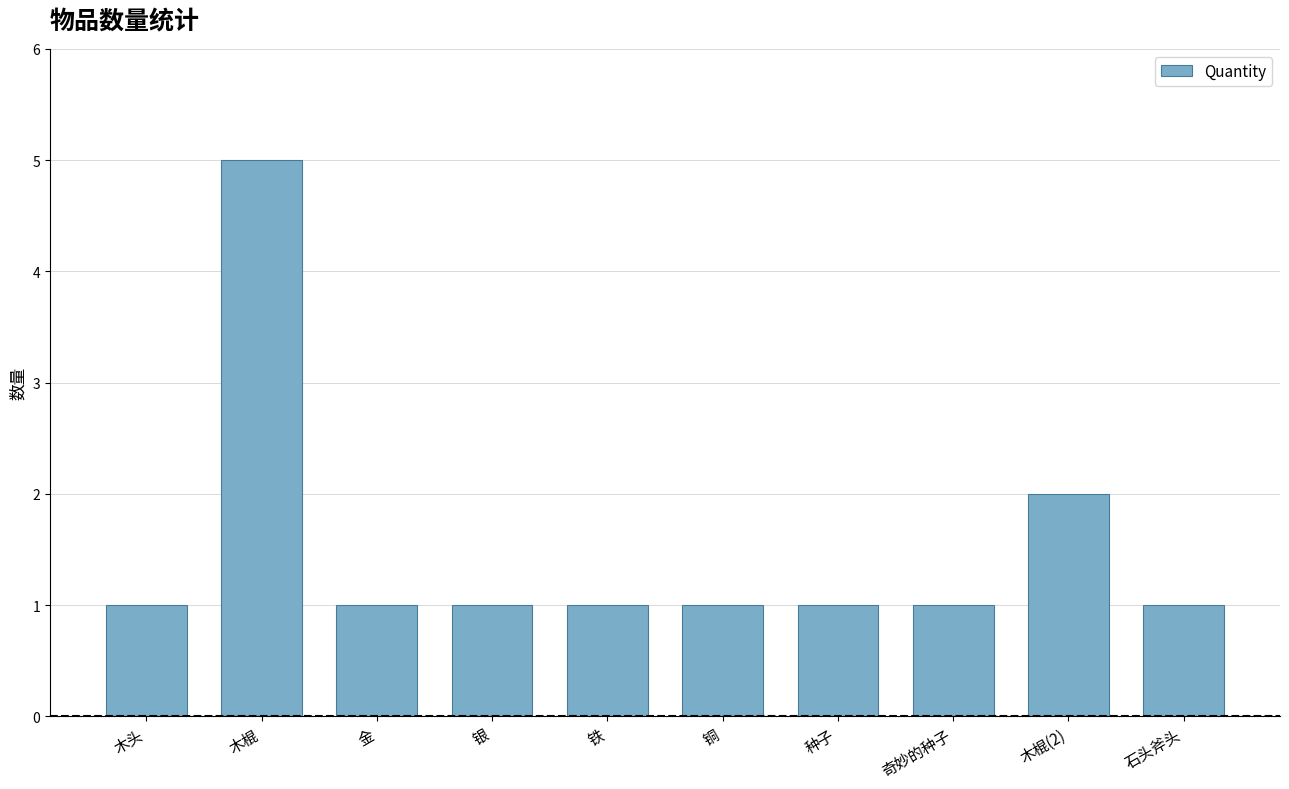

Approximately how many times larger is the value at 木棍 compared to 种子?

5.0